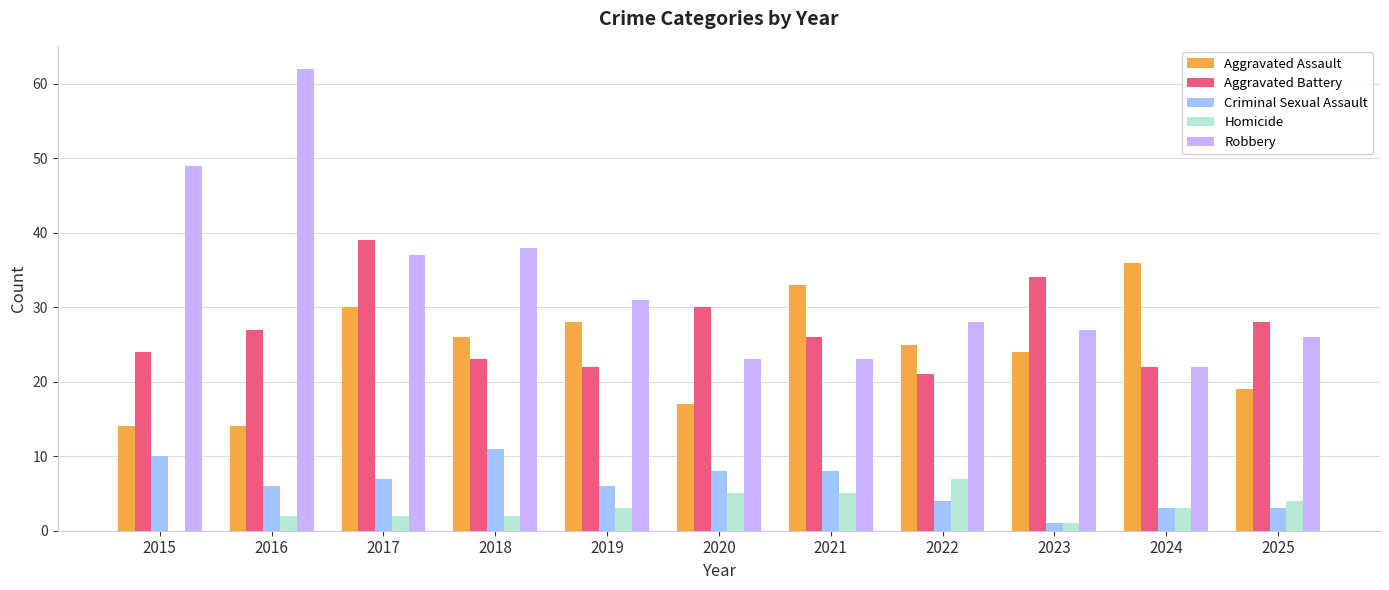

How many series are shown in this chart?

5